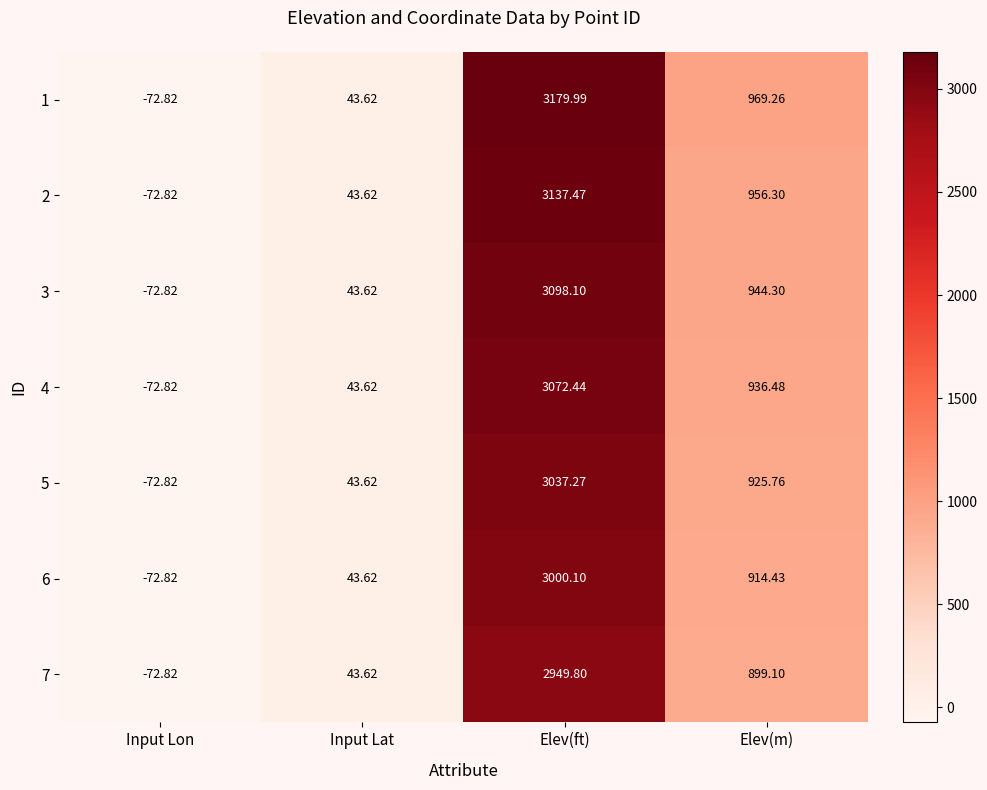

At which label is 2 closest to 1532?

Elev(m)